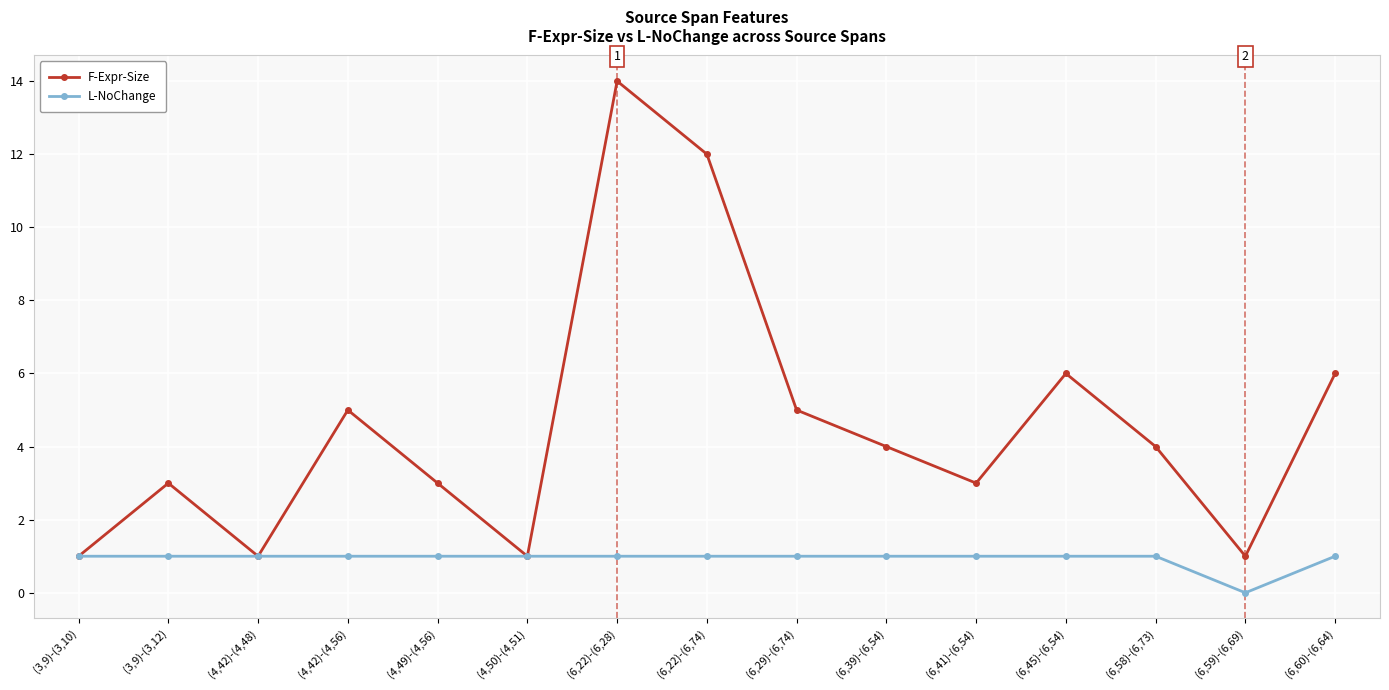

What is the label of the 15th point from the left?

(6,60)-(6,64)